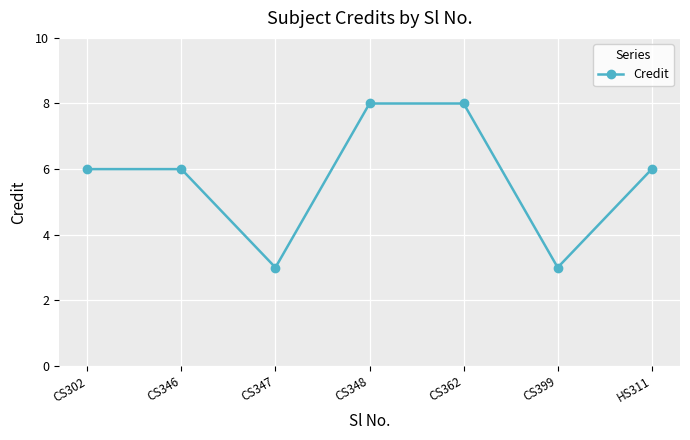

How many series are shown in this chart?

1